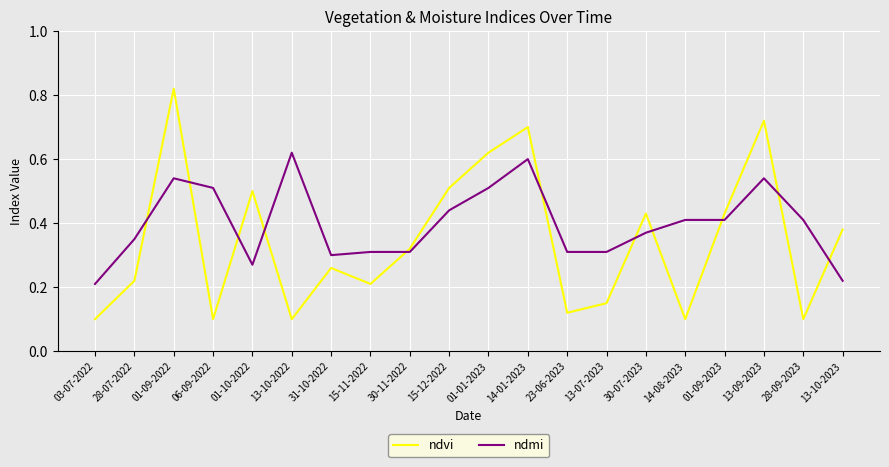

How many ndvi values are between 0 and 1?

20